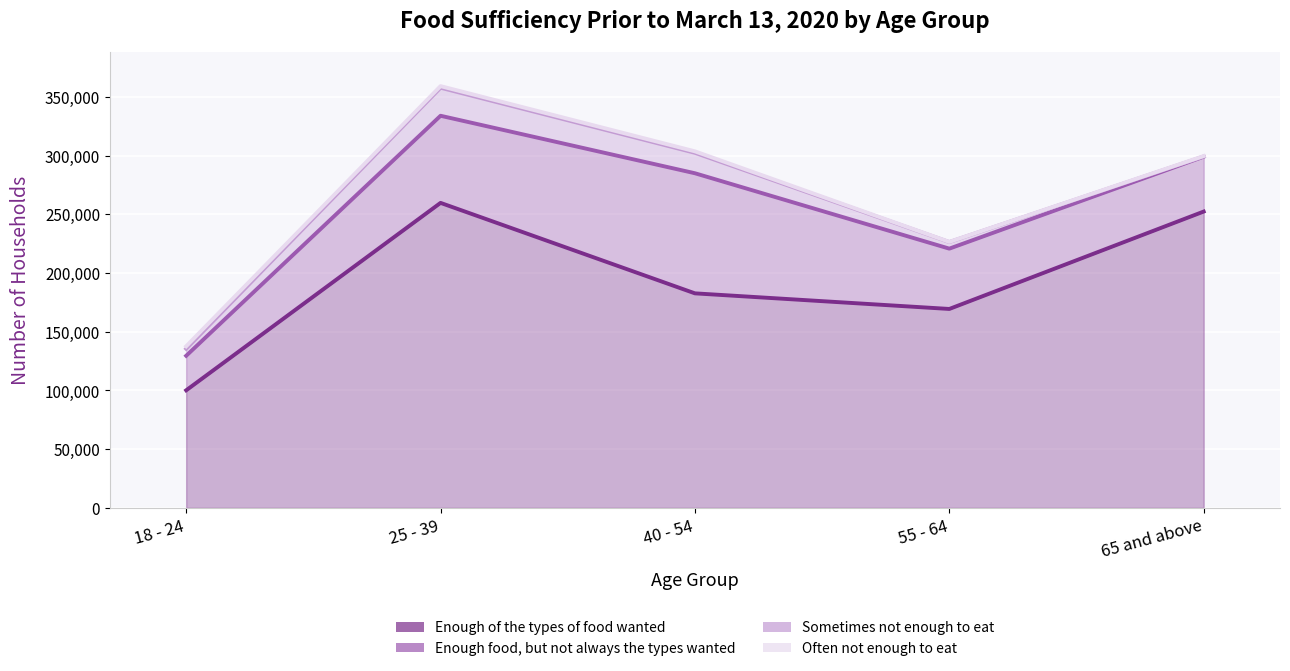

What is the spread (max minus min) of values at 55 - 64?

57097